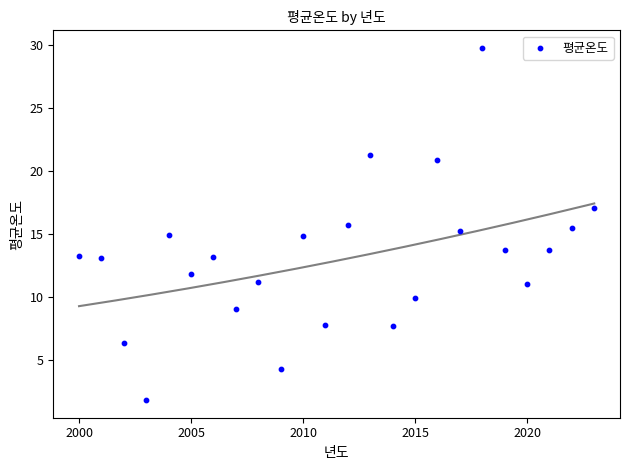

What is the range of X values (max minus min)?

23.0